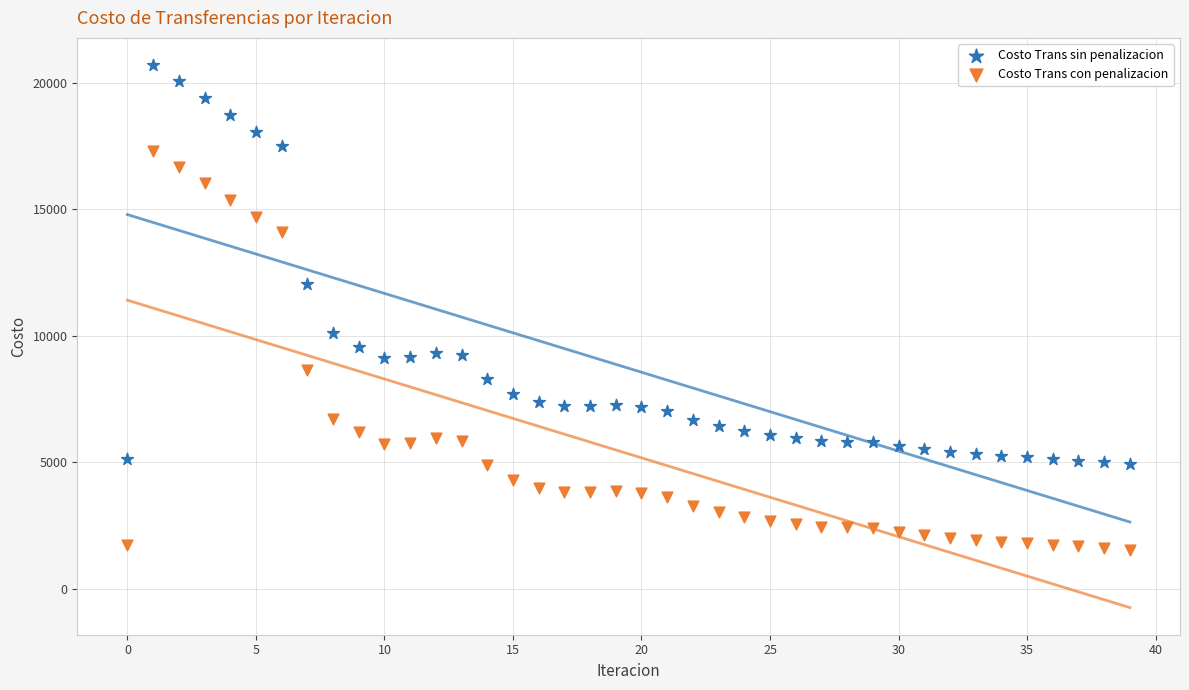

Which series reaches the minimum Y coordinate?

Costo Trans con penalizacion